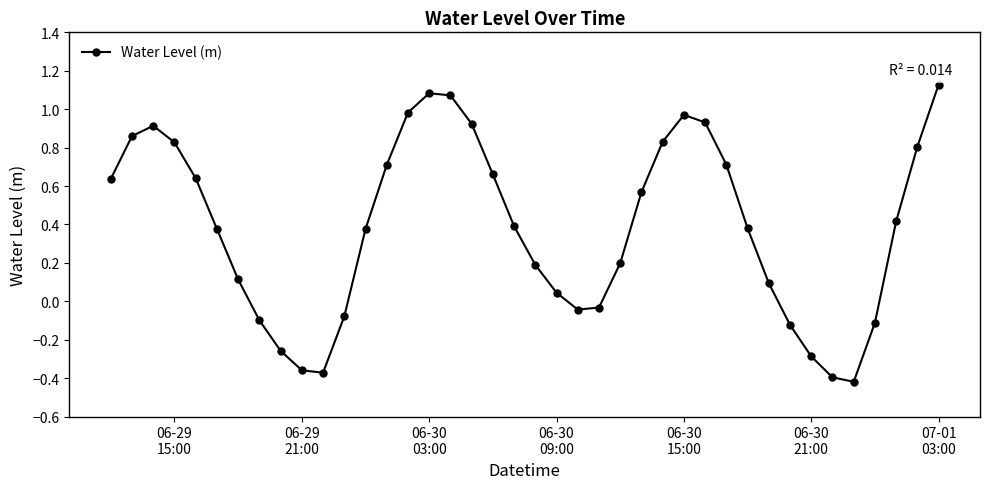

How many series are shown in this chart?

1